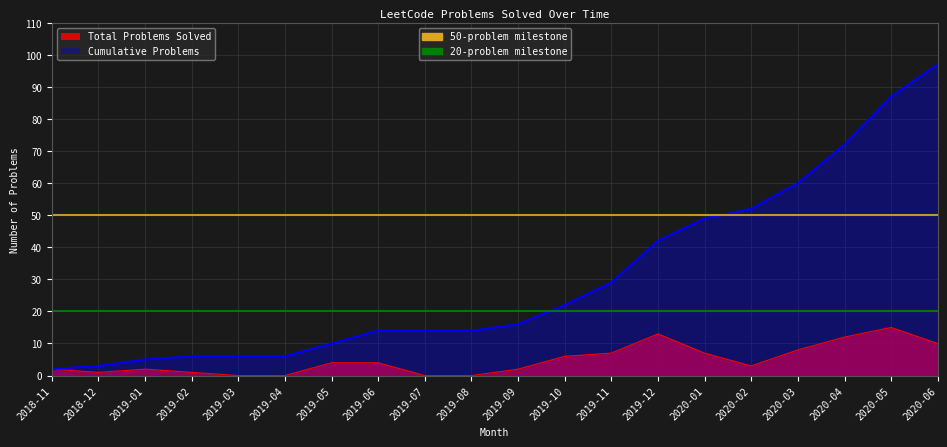

Reading left to right, what are all the values shown in this chart?

Total Problems Solved: 2	1	2	1	0	0	4	4	0	0	2	6	7	13	7	3	8	12	15	10
Cumulative Problems: 2	3	5	6	6	6	10	14	14	14	16	22	29	42	49	52	60	72	87	97